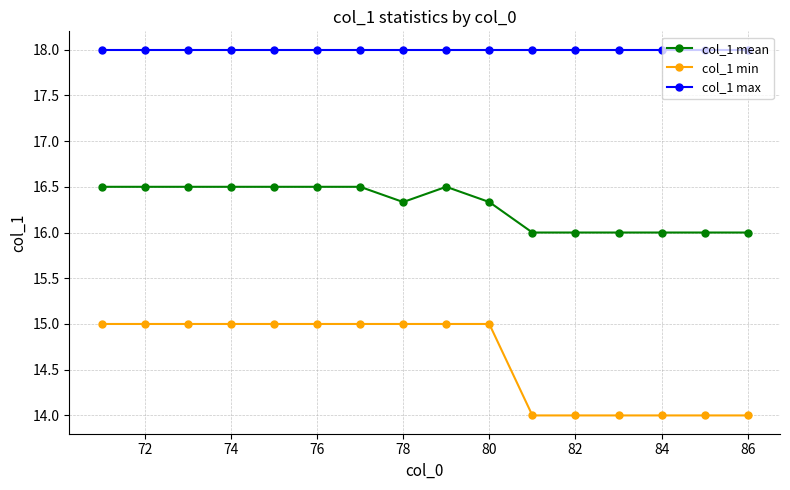

What is the value of the col_1 mean point at the 1st from the left?

16.5